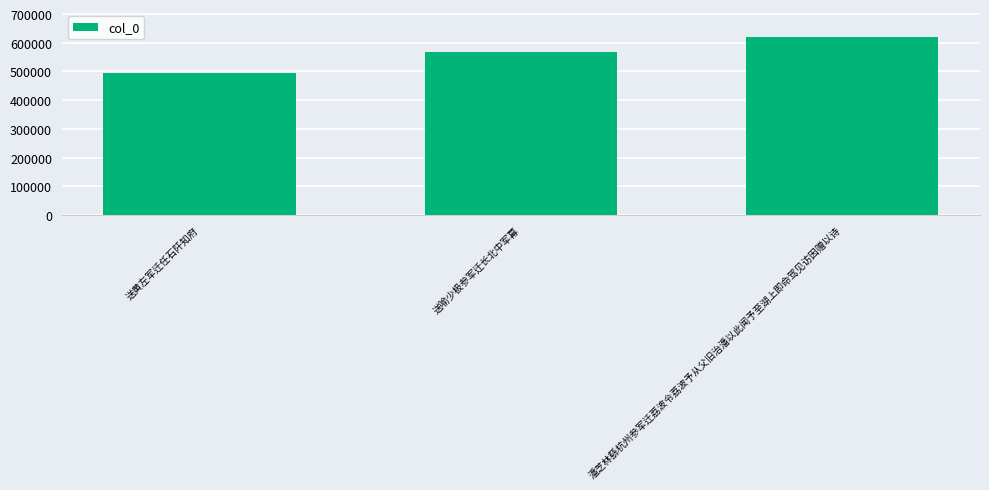

Rank the categories by value from lowest to highest.

送黄左军迁任石阡知府, 送喻少极参军迁长北中军幕, 潘芝林繇杭州参军迁荔波令荔波予从父旧治潘以此闻予至湖上即命驾见访因赠以诗